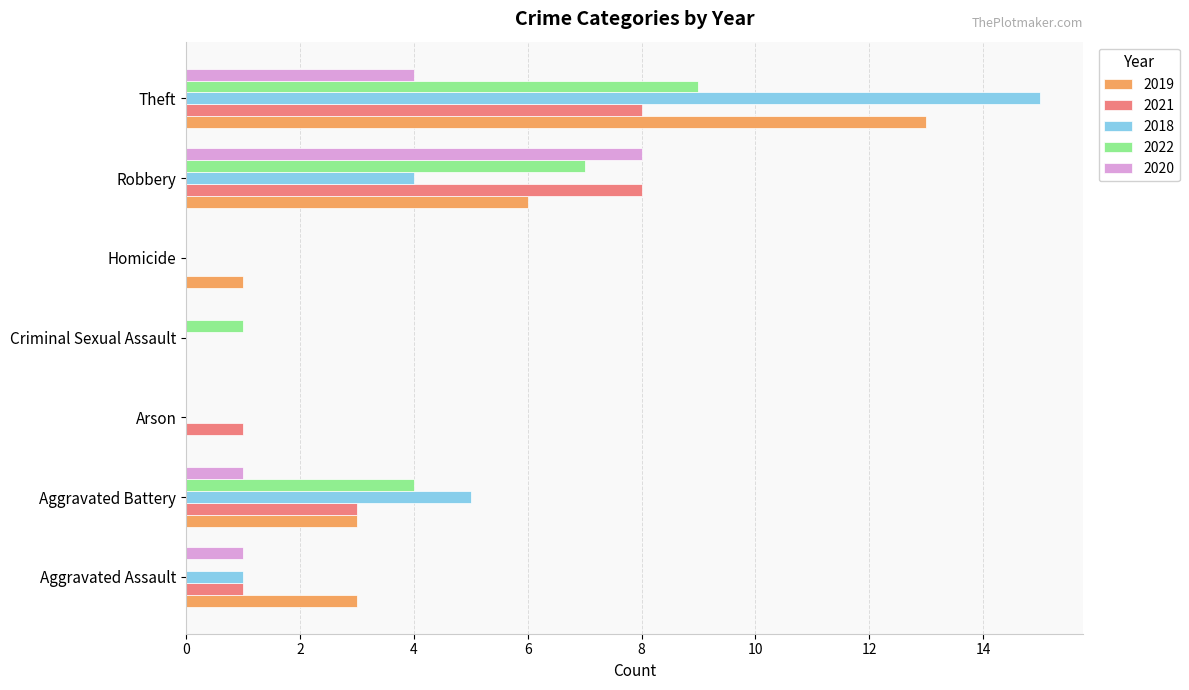

Between Criminal Sexual Assault and Theft, which series saw the biggest shift?

2018